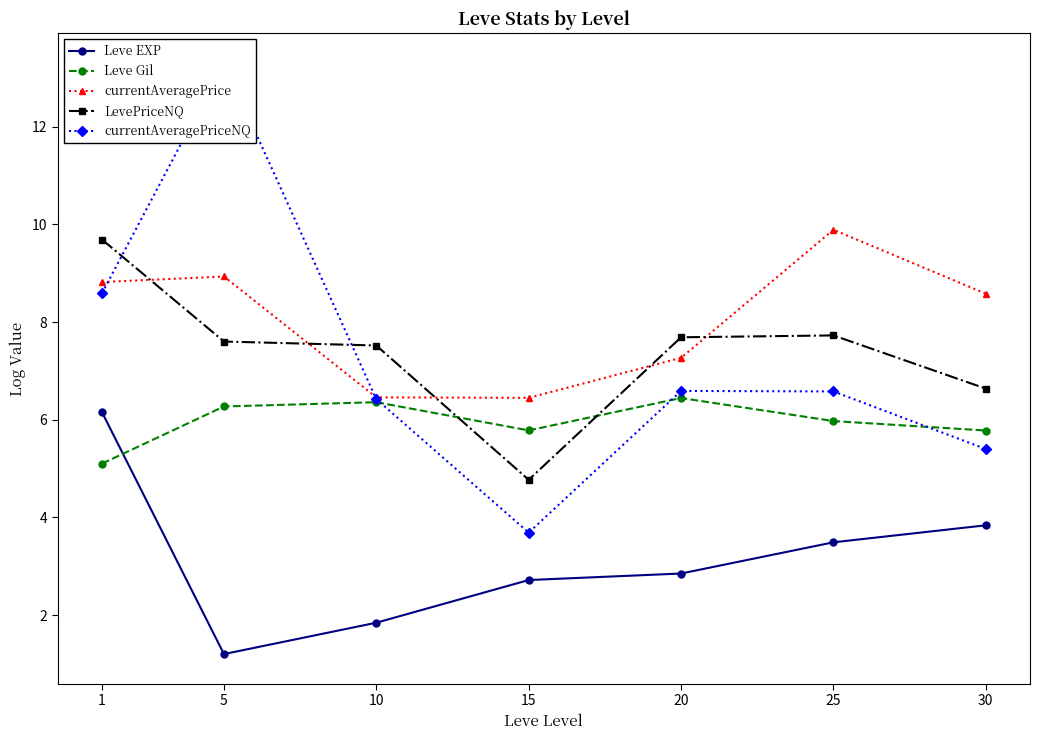

At which category is the sum across all series the highest?

1